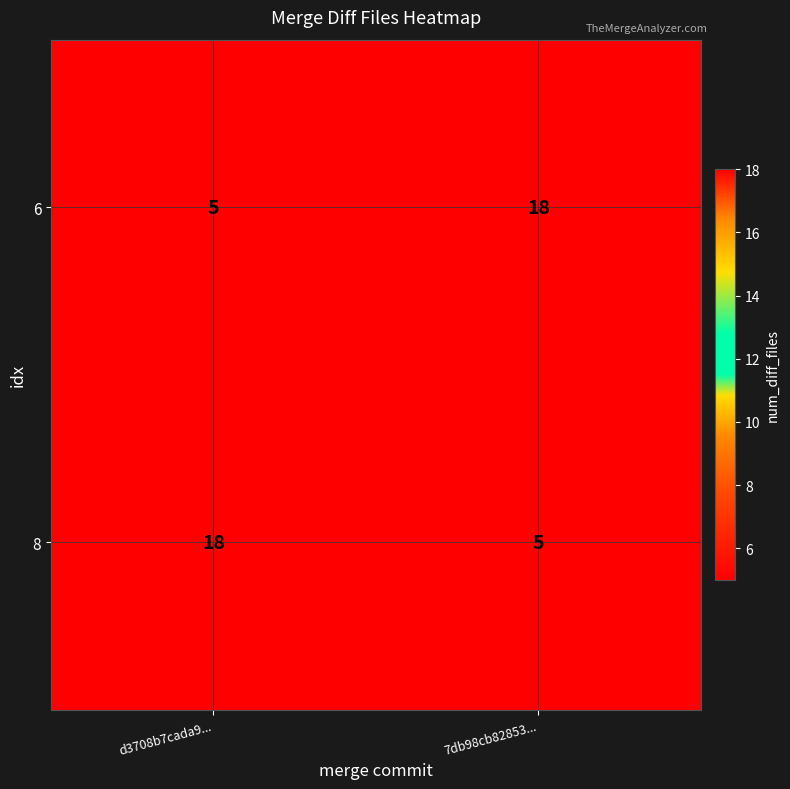

What is the spread (max minus min) of values at 7db98cb82853...?

13